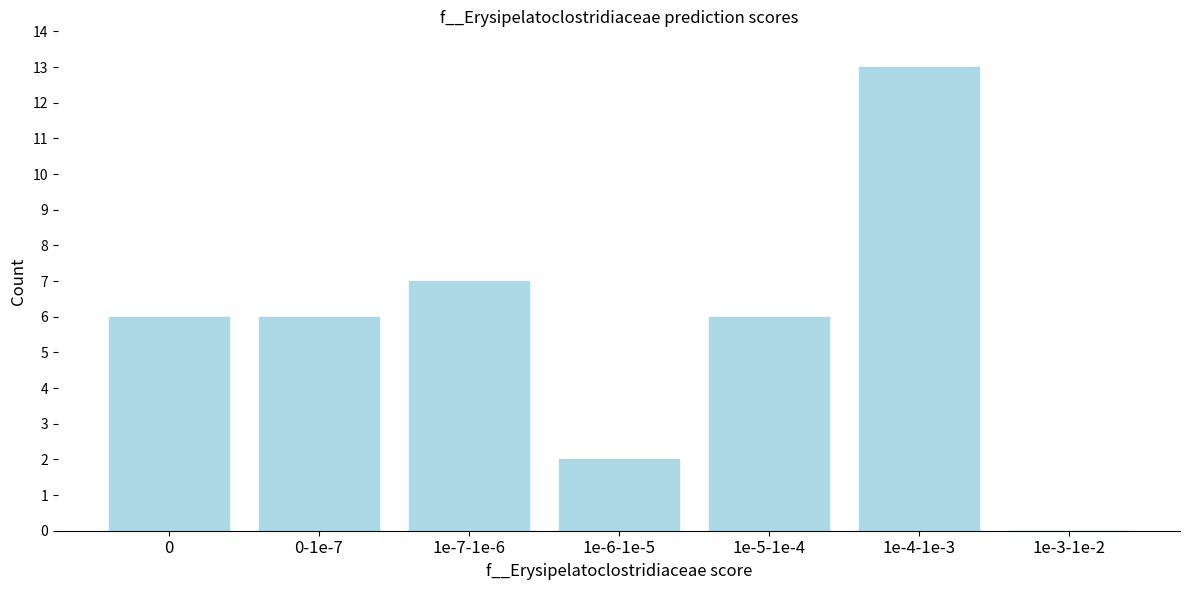

Reading left to right, transcribe all the data shown in this chart.

0=6	0-1e-7=6	1e-7-1e-6=7	1e-6-1e-5=2	1e-5-1e-4=6	1e-4-1e-3=13	1e-3-1e-2=0